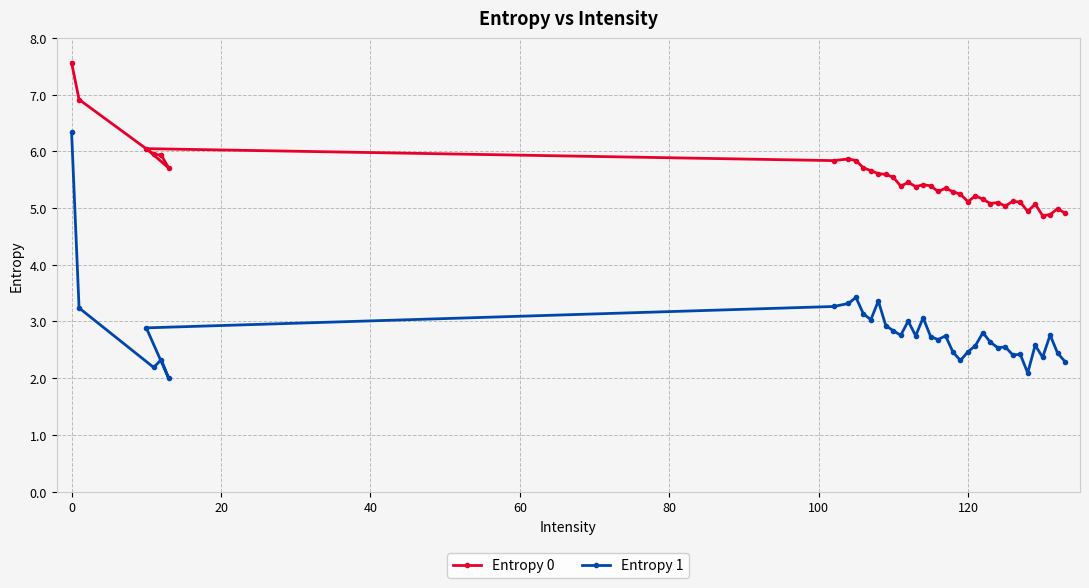

Which series has the largest range (max minus min)?

Entropy 1